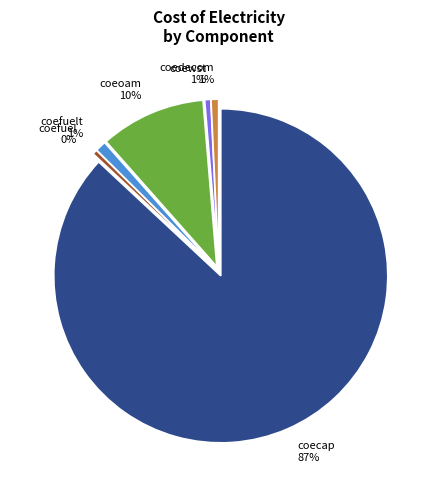

What is the largest slice in the pie chart?

coecap 87%